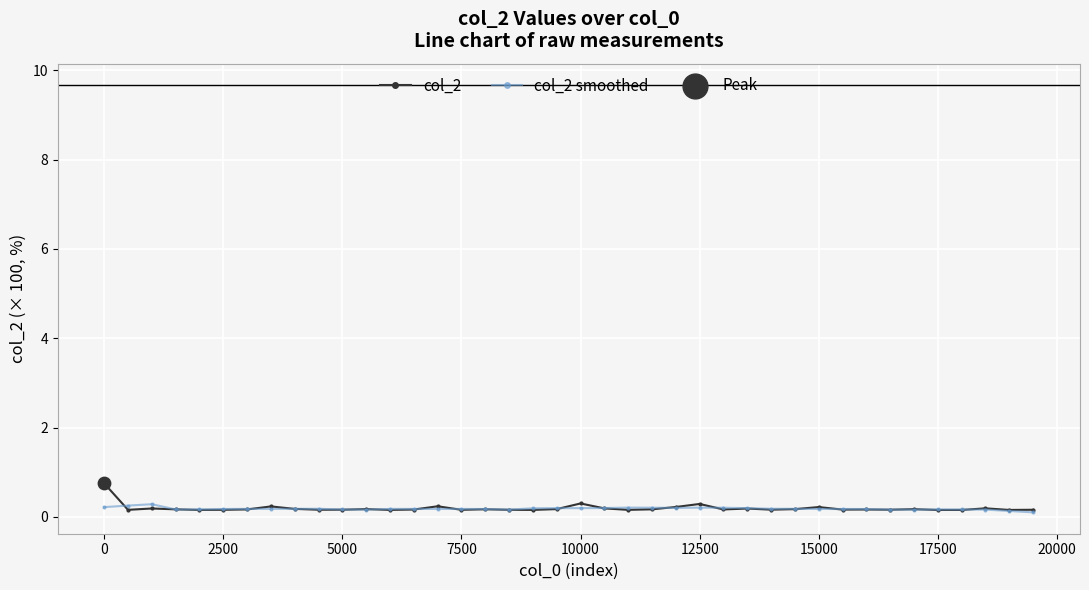

List the series in order of their peak value, highest first.

col_2, col_2 smoothed